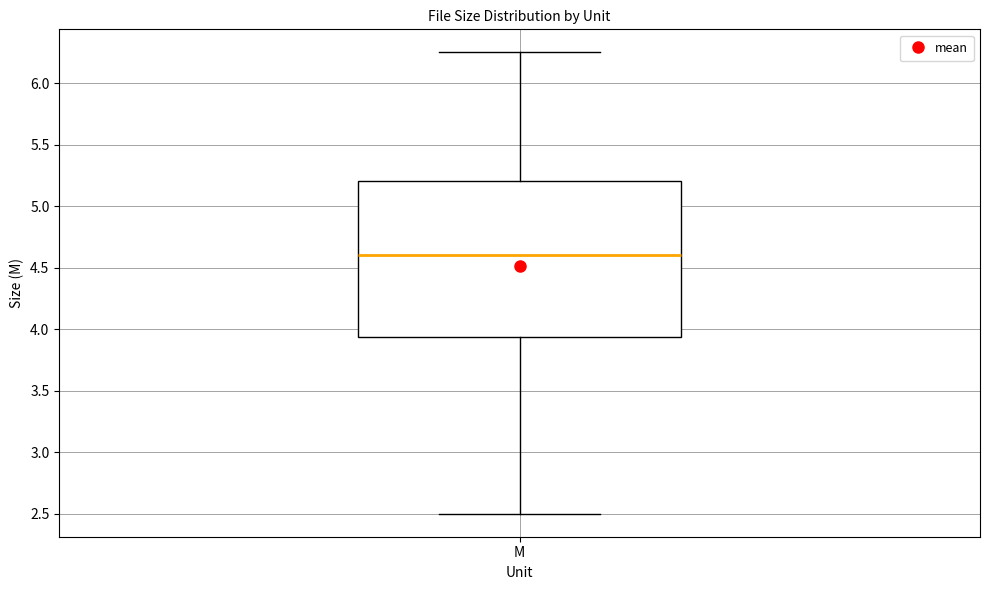

Transcribe this box plot: give where the median line is, the range the box spans, and where the two whiskers end, as read against the y-axis. The values are not printed on the chart, so give them approximately, as read against the axis.

median 4.60, box 3.95 to 5.20, whiskers 2.50 to 6.25